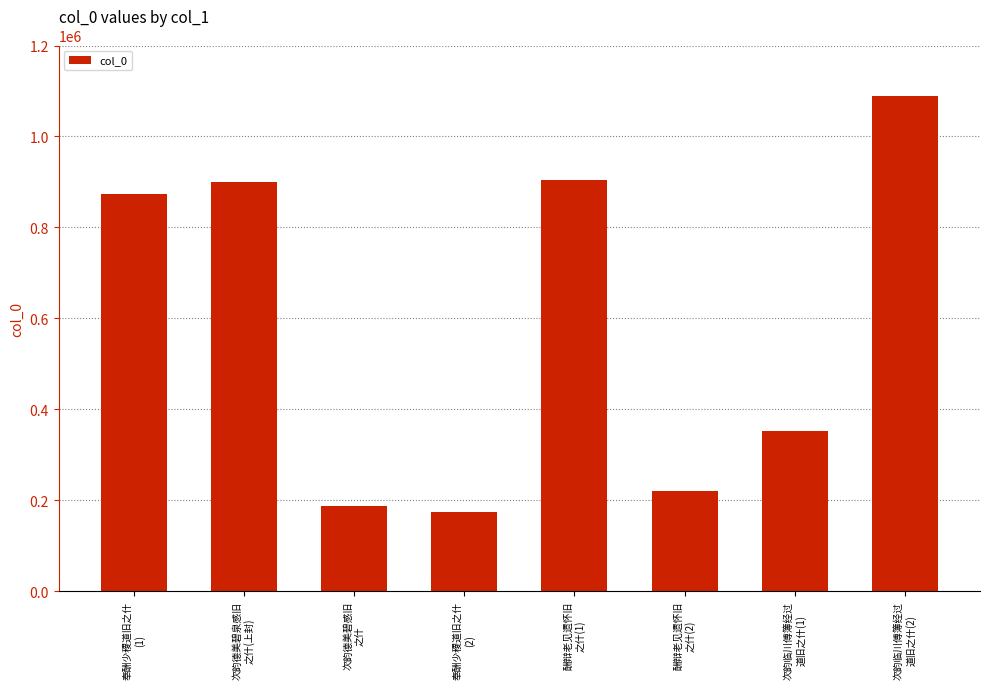

The value at 次韵临川傅簿经过
道旧之什(2) is 1089642. True or false?

True